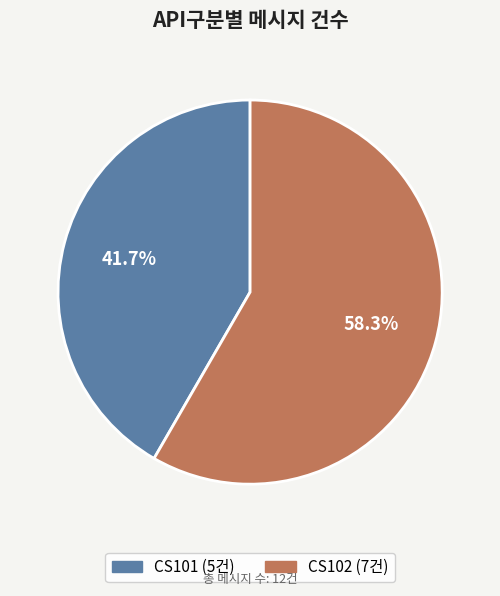

What portion of the pie excludes CS102?

41.7%